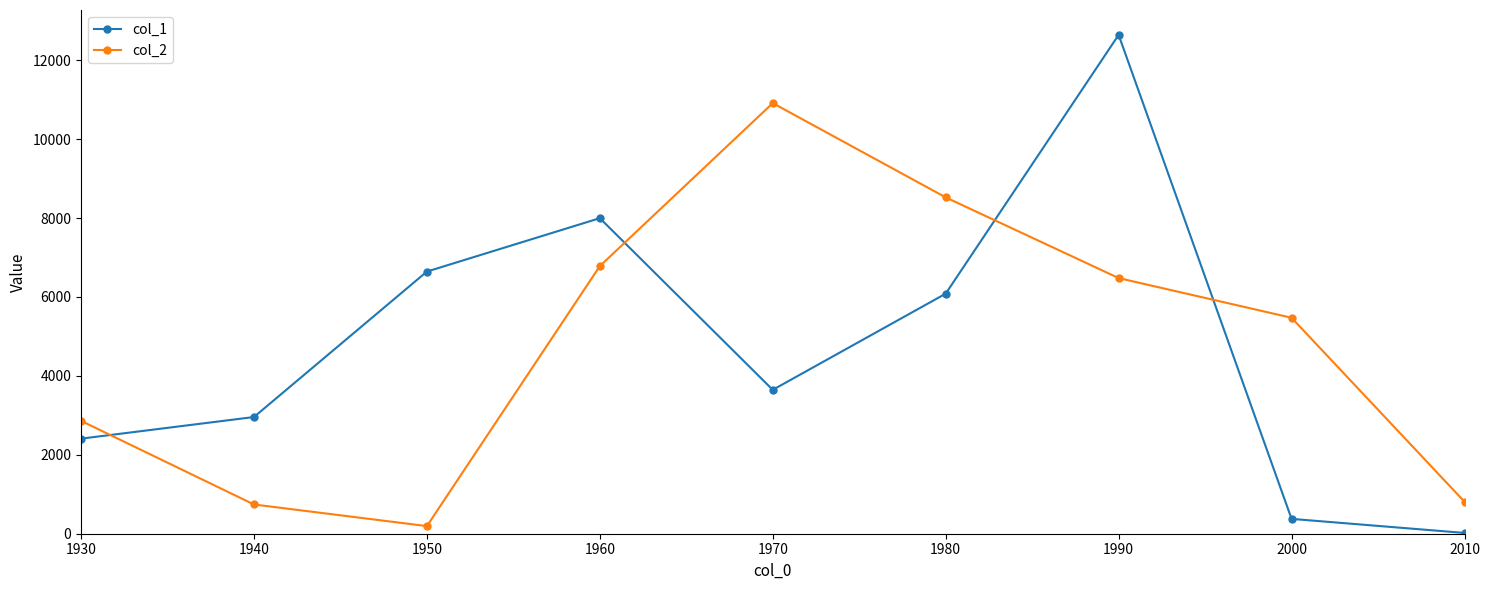

Reading left to right, list all the values displayed in this chart.

col_1: 2409	2957	6643	7996	3646	6083	12640	376	20
col_2: 2860	741	193	6781	10911	8523	6478	5472	811